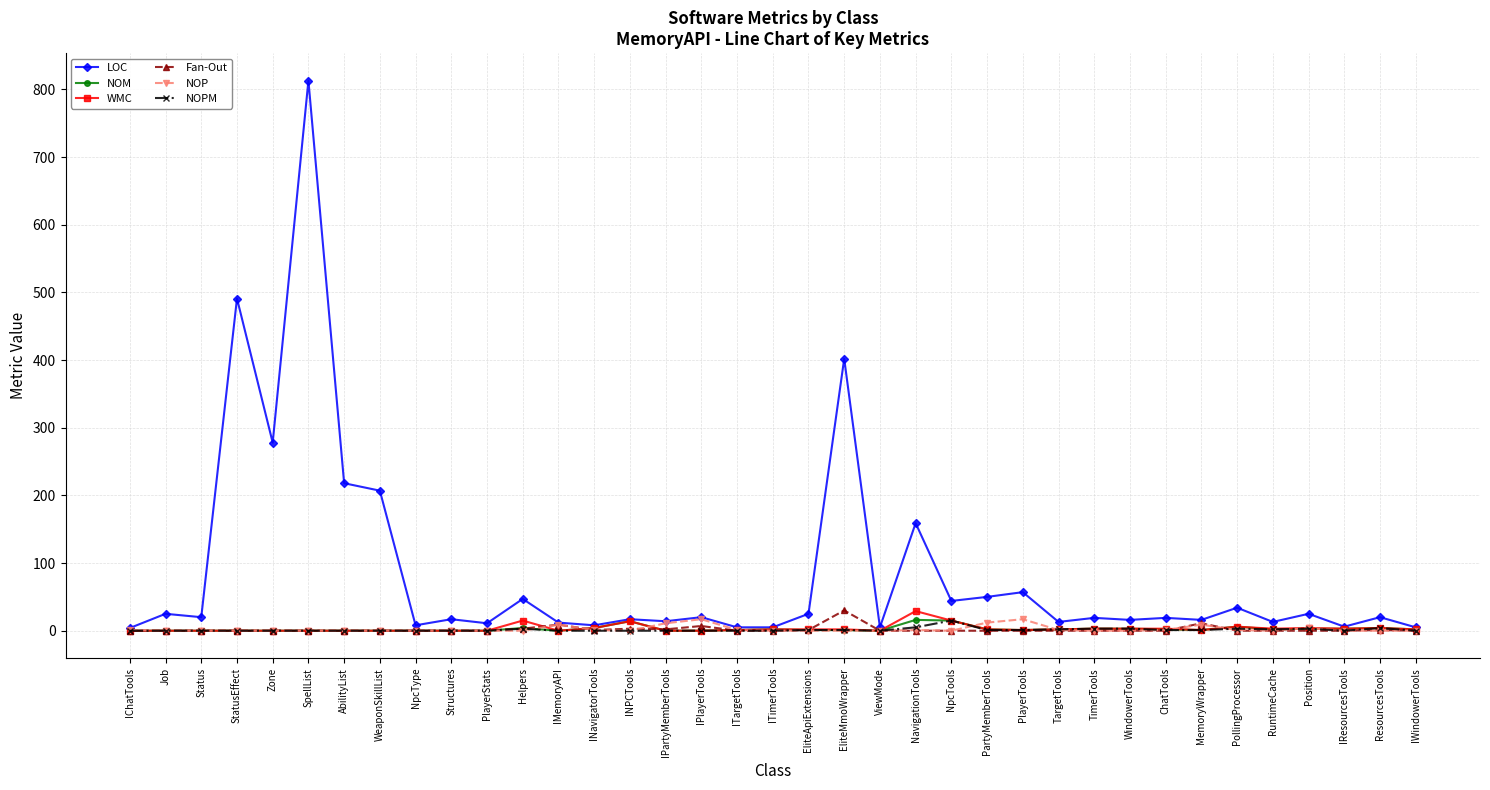

Which series has the largest range (max minus min)?

LOC